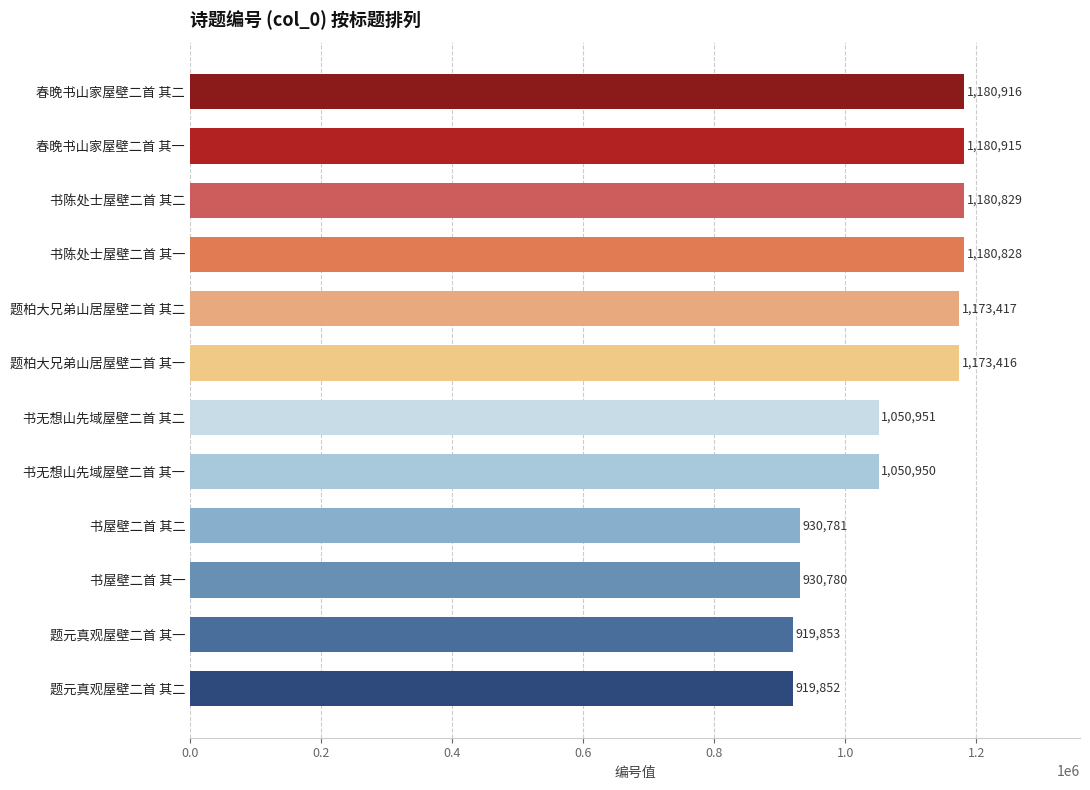

Is it true that the value at 书无想山先域屋壁二首 其二 is 1050951?

True